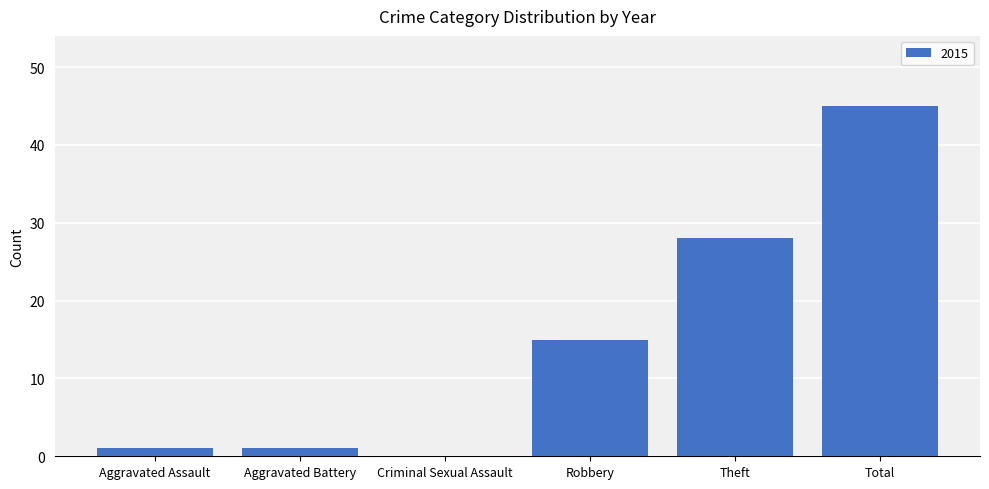

Which has a higher value, Total or Aggravated Battery?

Total